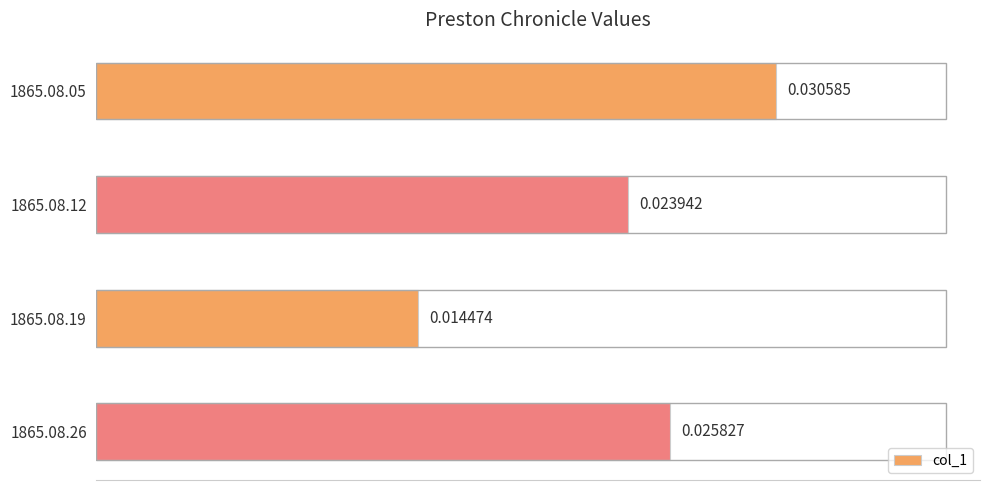

Rank the categories by value from lowest to highest.

1865.08.19, 1865.08.12, 1865.08.26, 1865.08.05